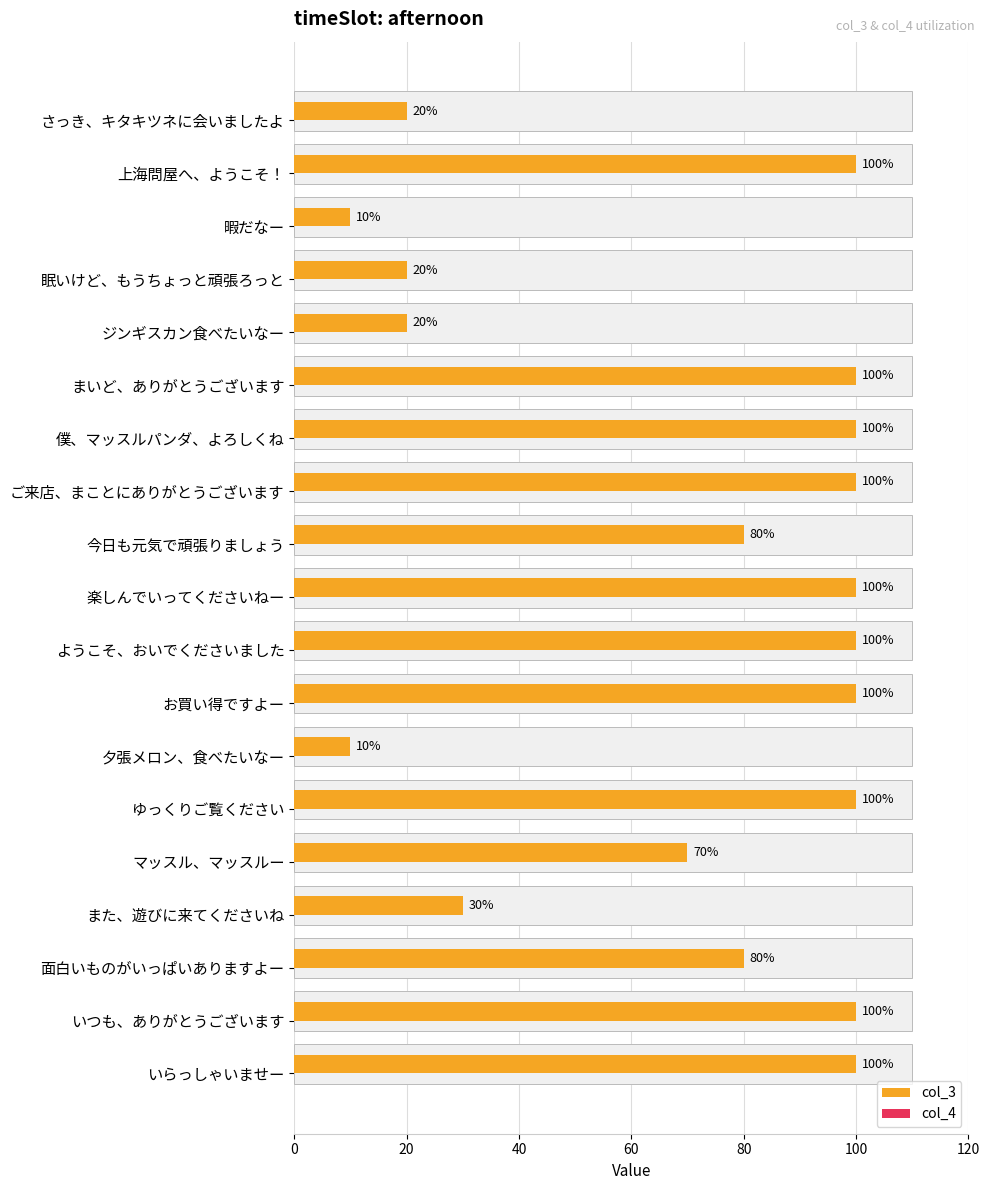

What is the label of the 15th bar from the right?

80